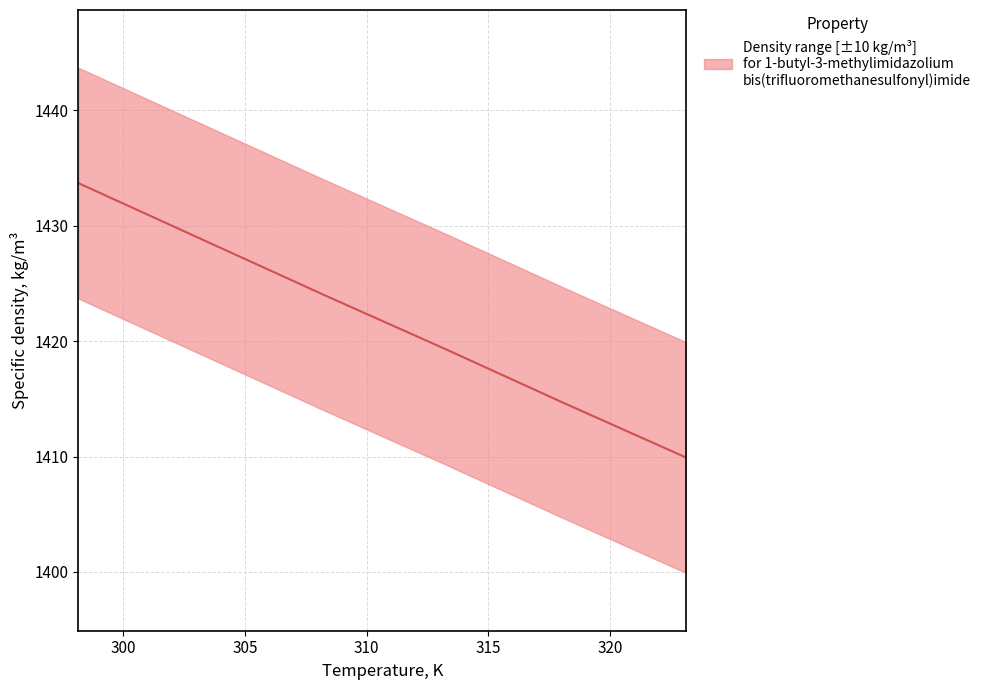

Count the number of values greater than 1424.

3